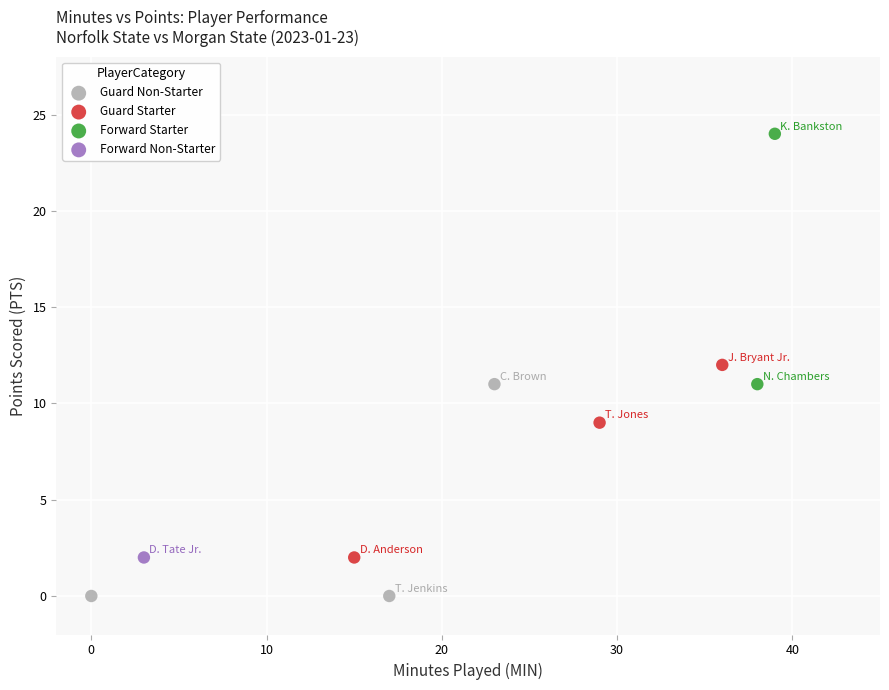

What are all the series names shown in the legend?

Guard Non-Starter, Guard Starter, Forward Starter, Forward Non-Starter